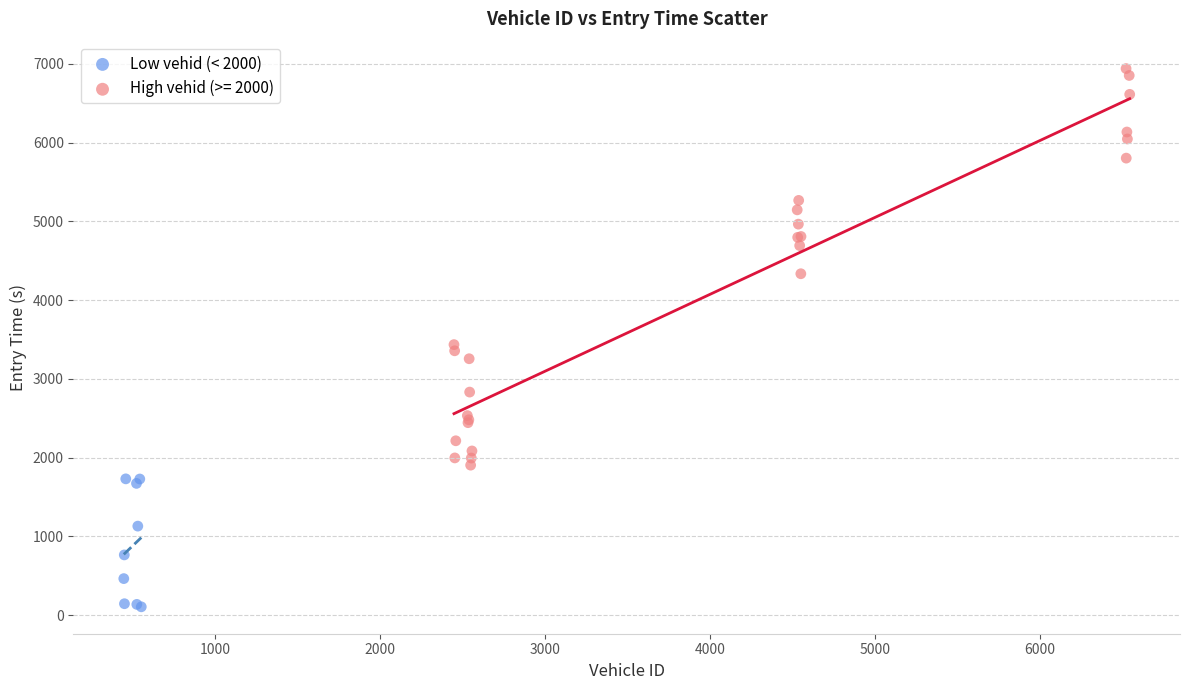

Which series reaches the minimum Y coordinate?

Low vehid (< 2000)